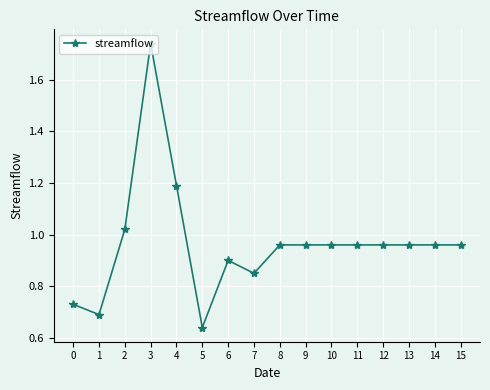

Does the chart have visible grid lines?

Yes